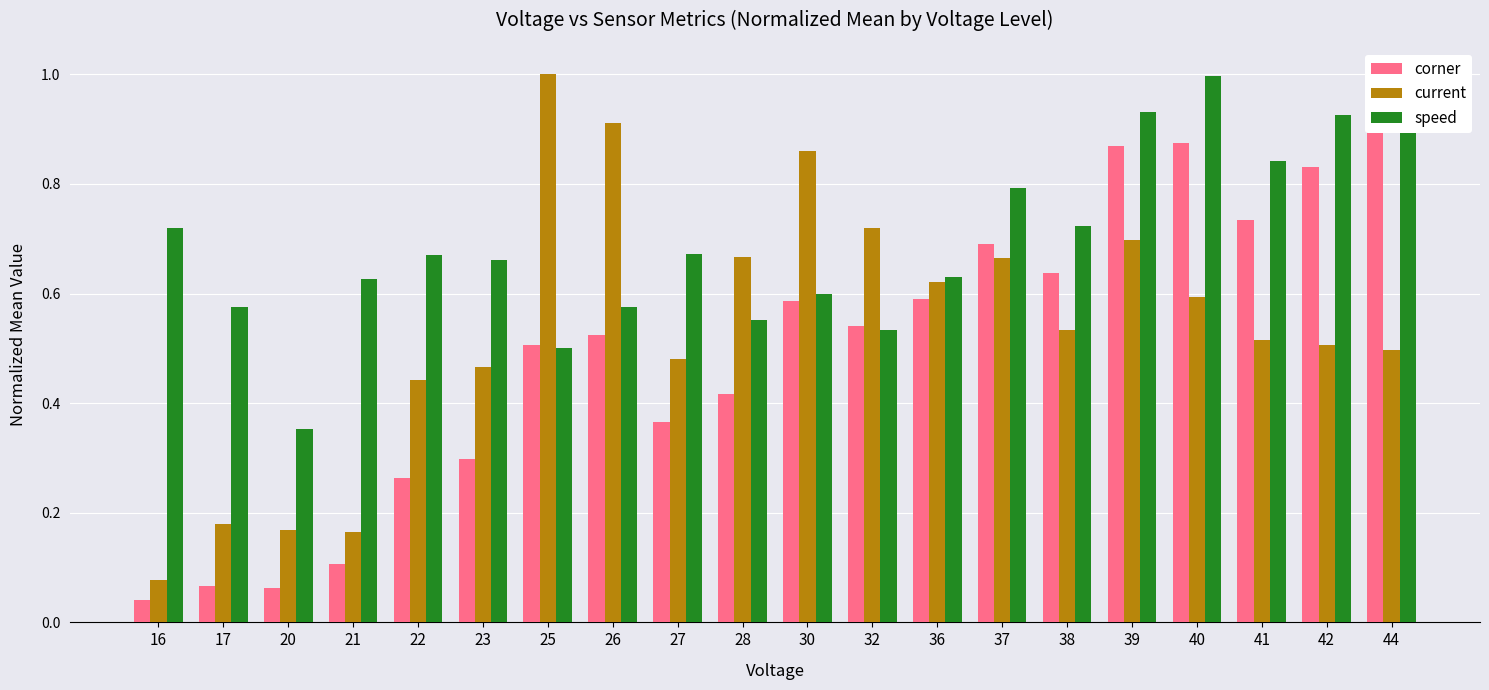

How many distinct data groups are displayed?

3